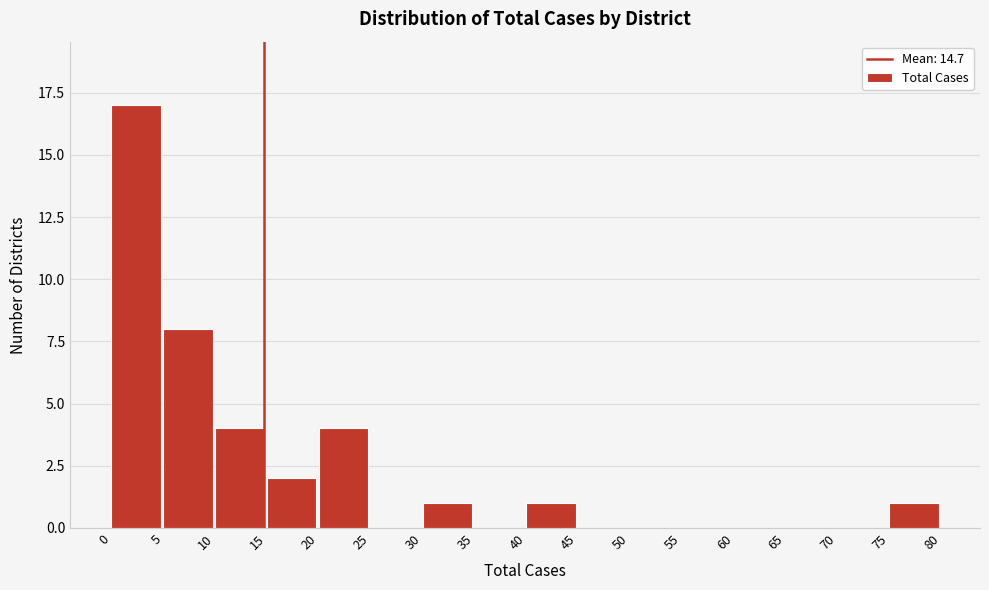

What is the height of the bar covering 10 to 15 on the x-axis? The values are not printed on the chart, so give them approximately, as read against the axis.

4